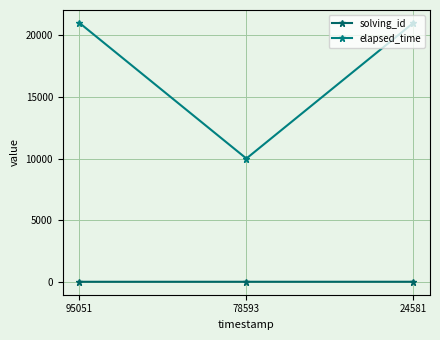

What is the approximate value of solving_id at 95051?

1